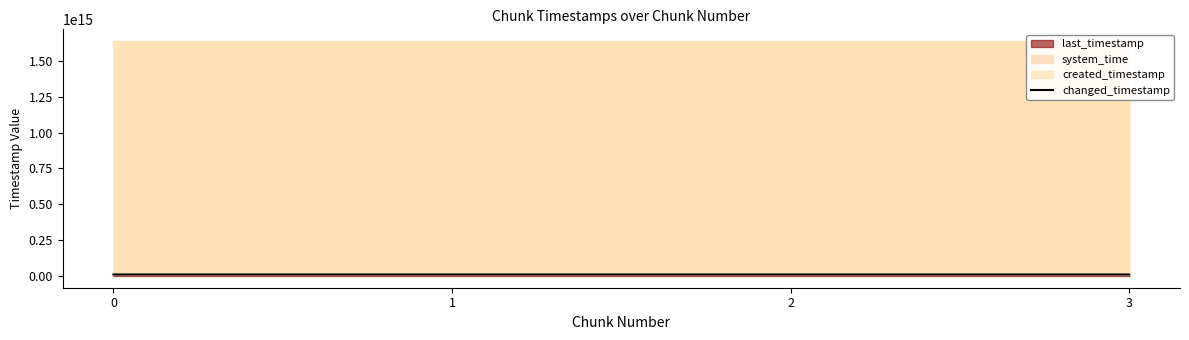

Count the values in the range 10384330809530 to 10385418576009.

3